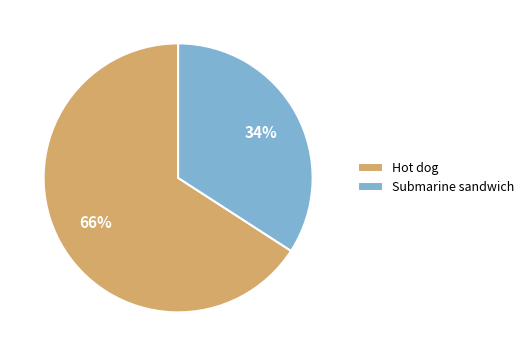

To the nearest percent, what is the difference between the largest and smallest slice percentages?

32%